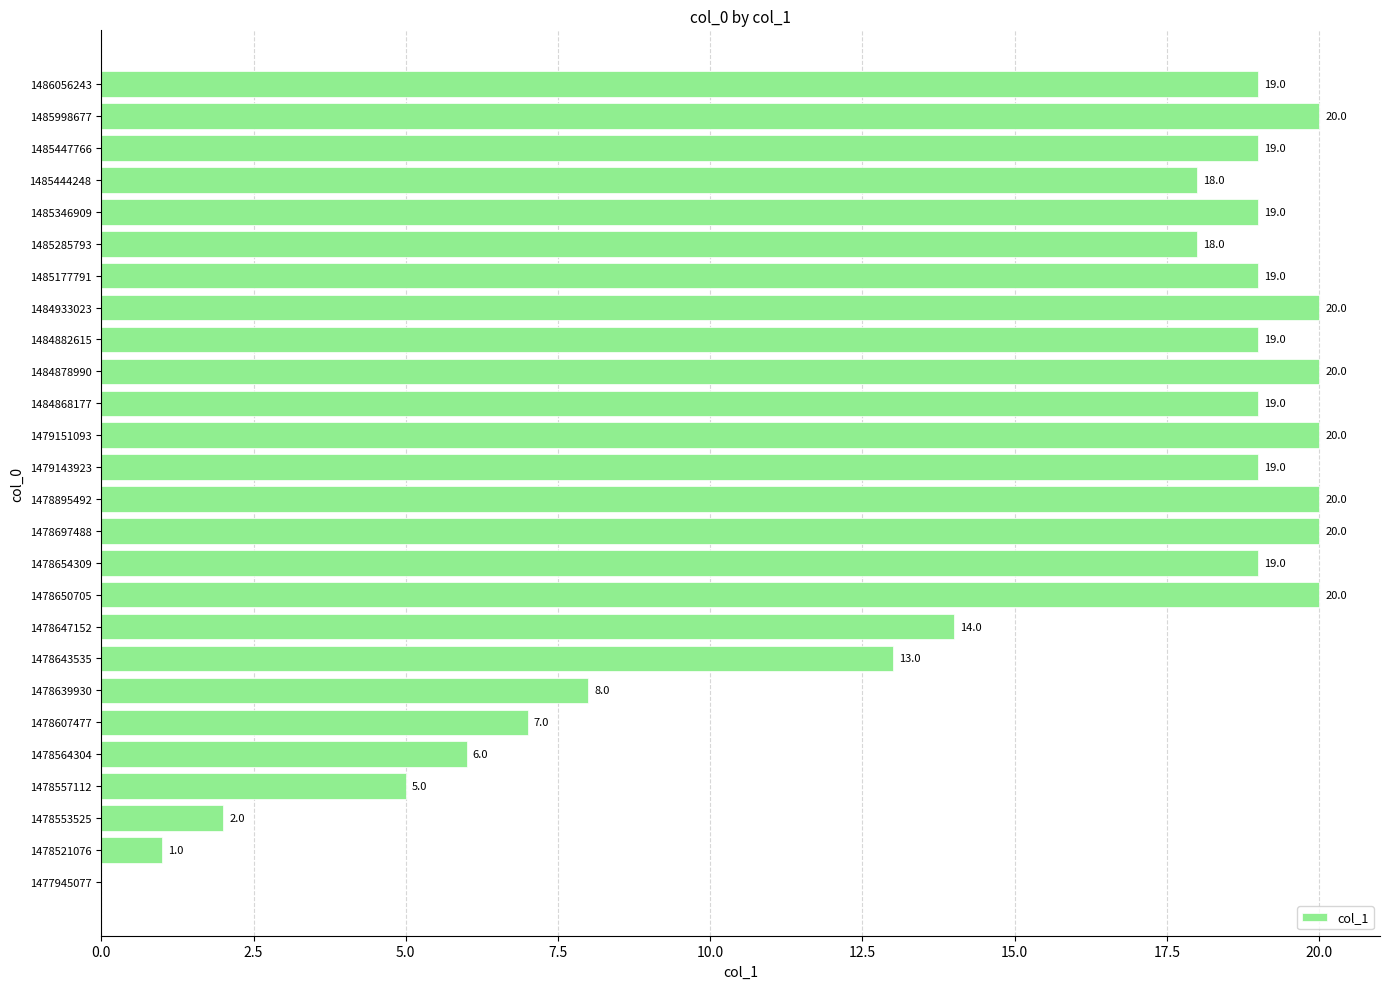

True or false: the data shows 1 at 1478553525.

False